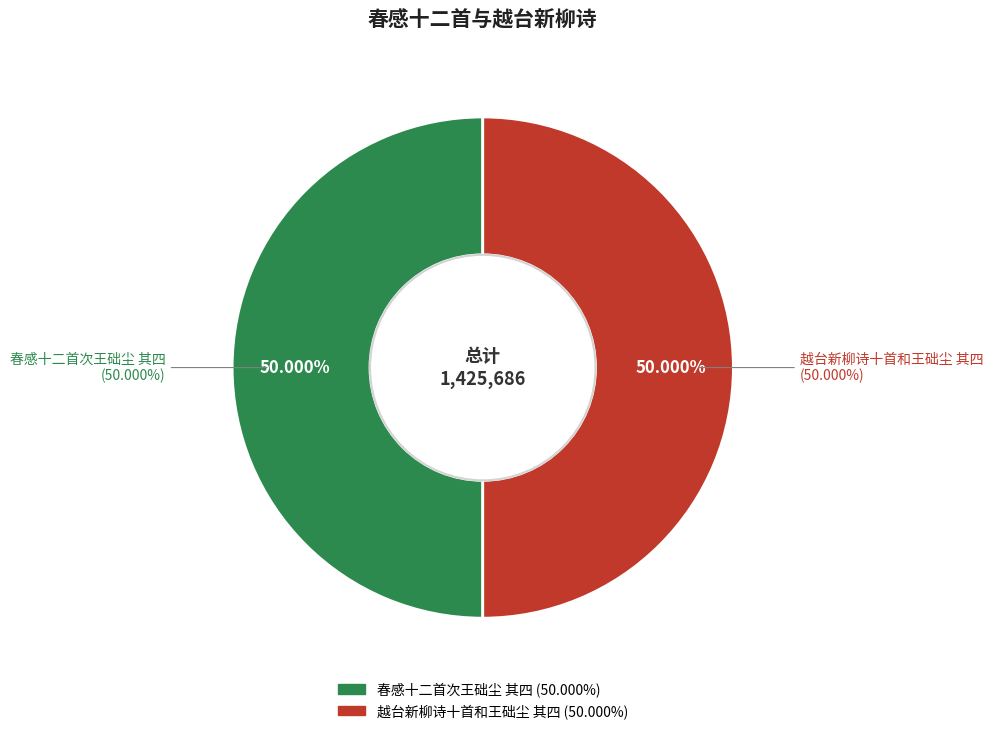

Between 春感十二首次王础尘 其四 and 越台新柳诗十首和王础尘 其四, which is larger?

春感十二首次王础尘 其四